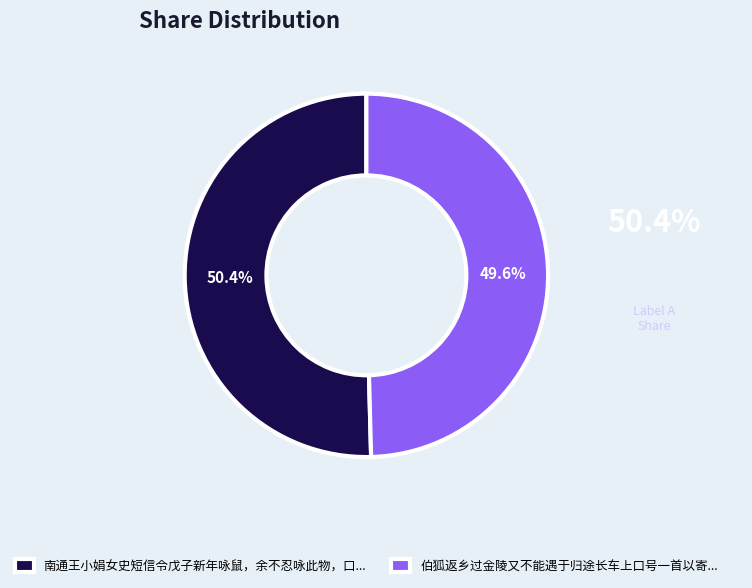

Which category has the smallest portion of the pie?

伯狐返乡过金陵又不能遇于归途长车上口号一首以寄...